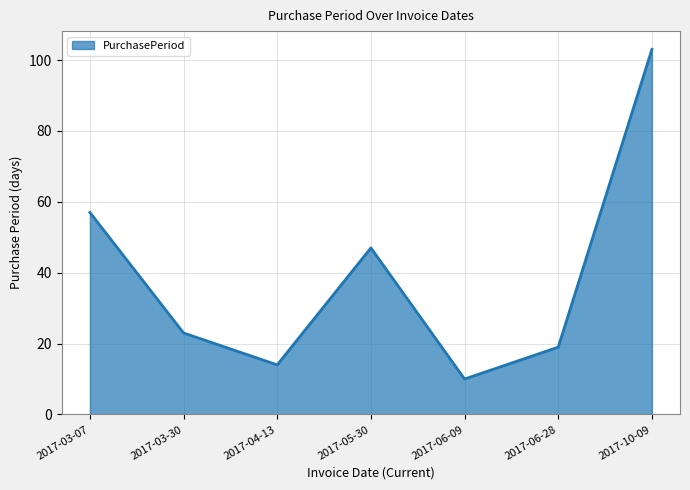

Which category has the highest value across all series?

2017-10-09